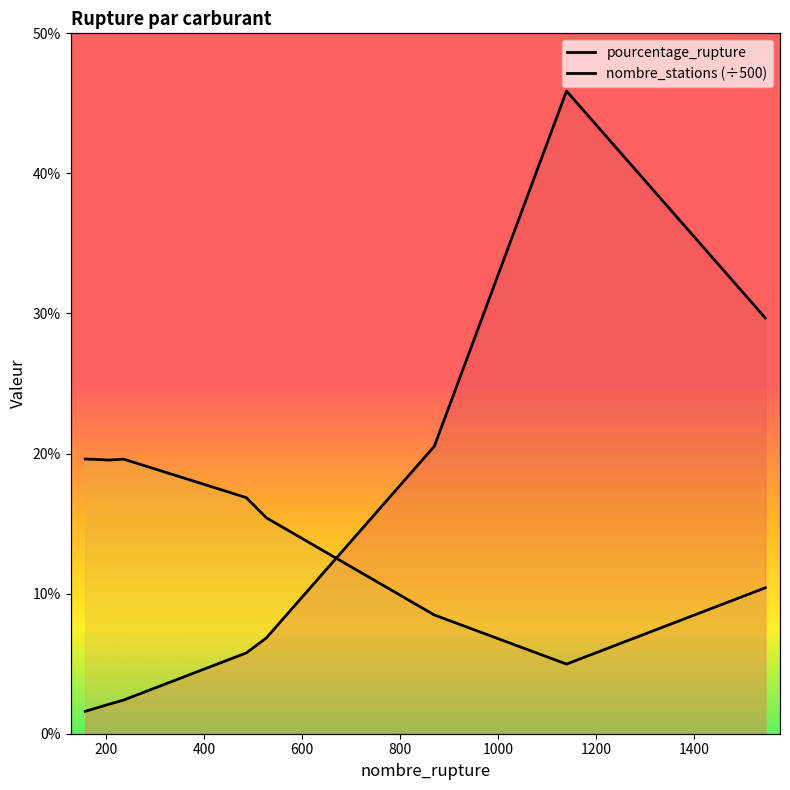

Which series has the largest total across all categories?

nombre_stations (÷500)